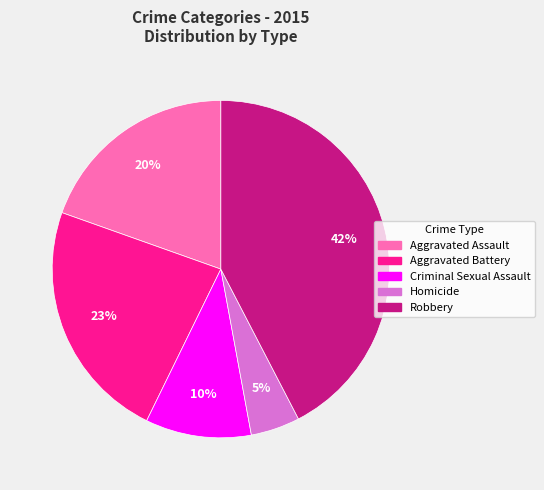

To the nearest percent, what percentage of the pie is Aggravated Assault?

20%